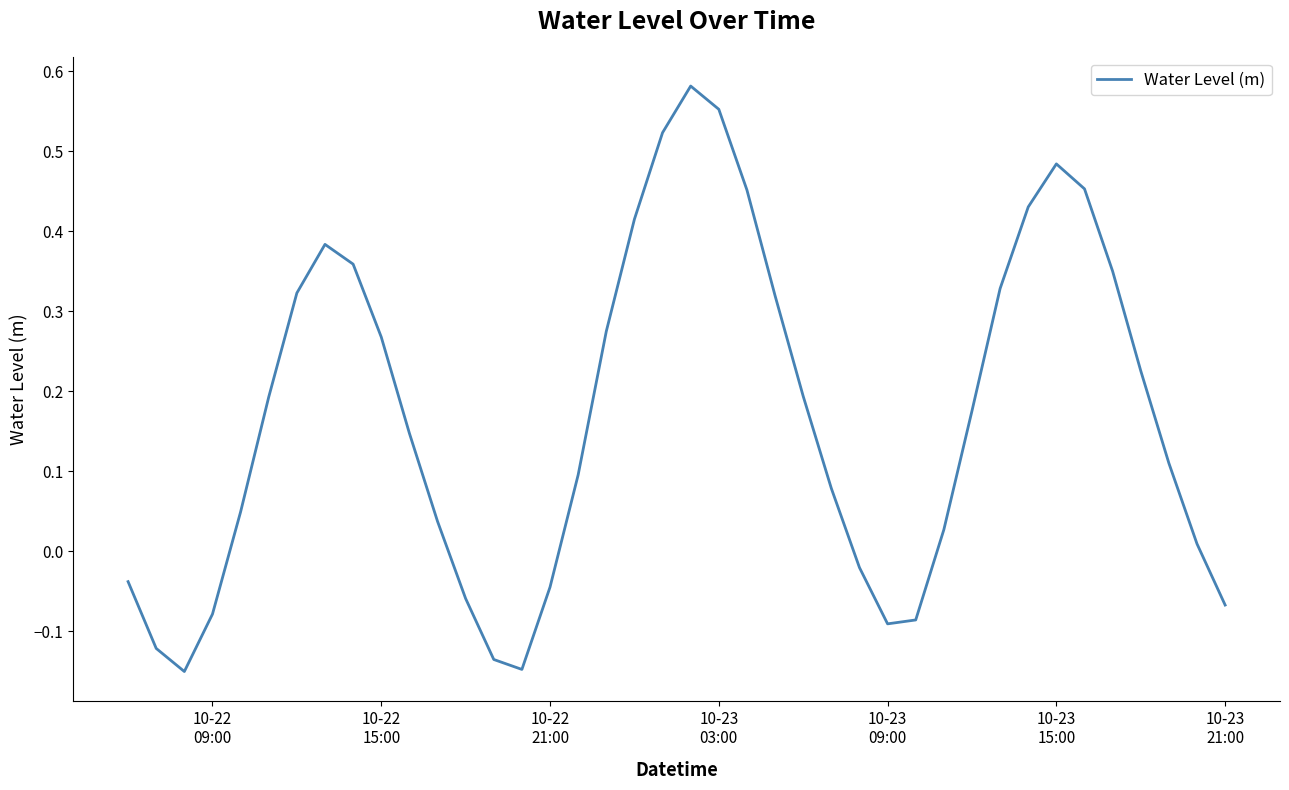

What is the difference between the maximum and minimum values?

0.7